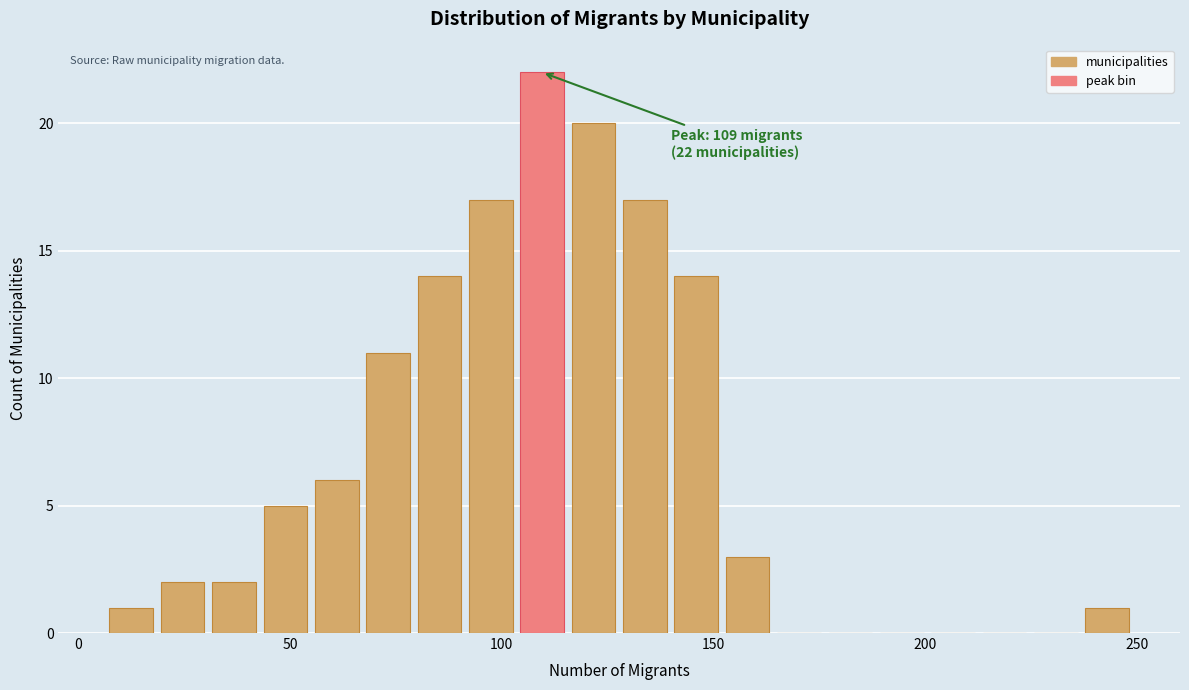

Around what value on the x-axis is the tallest bar? Give the approximate position of its centre, as read against the axis.

110